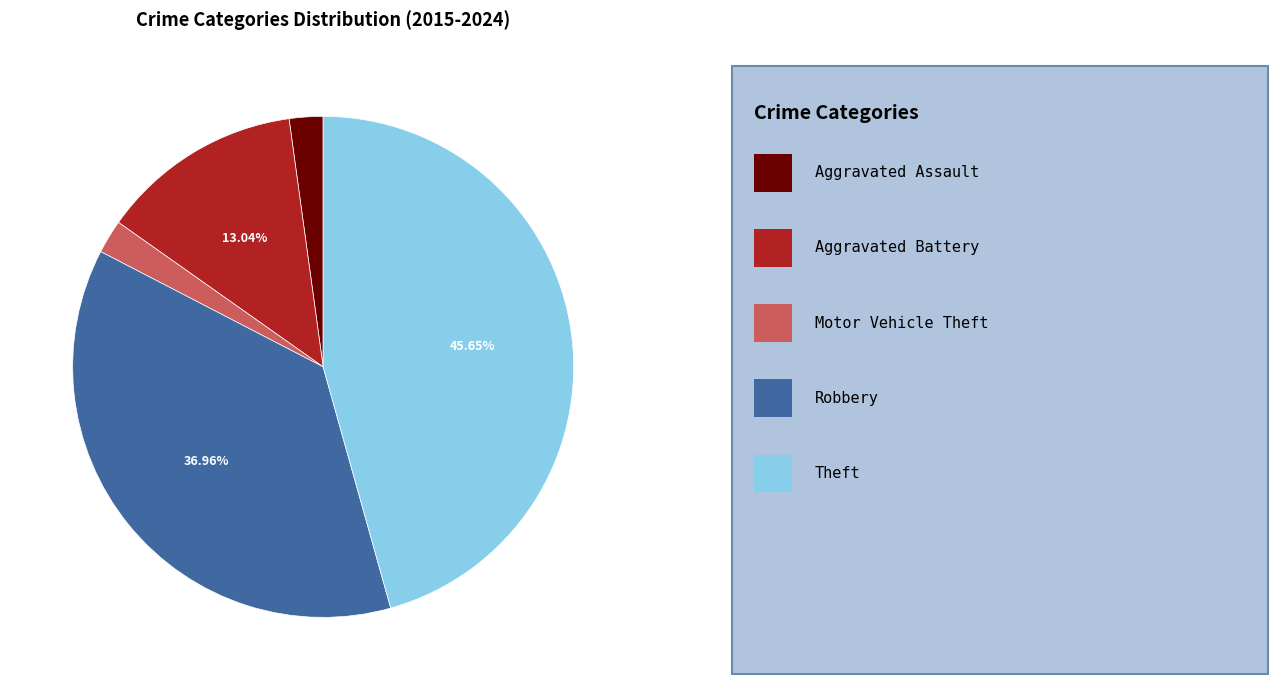

Is there a majority slice in this chart?

No